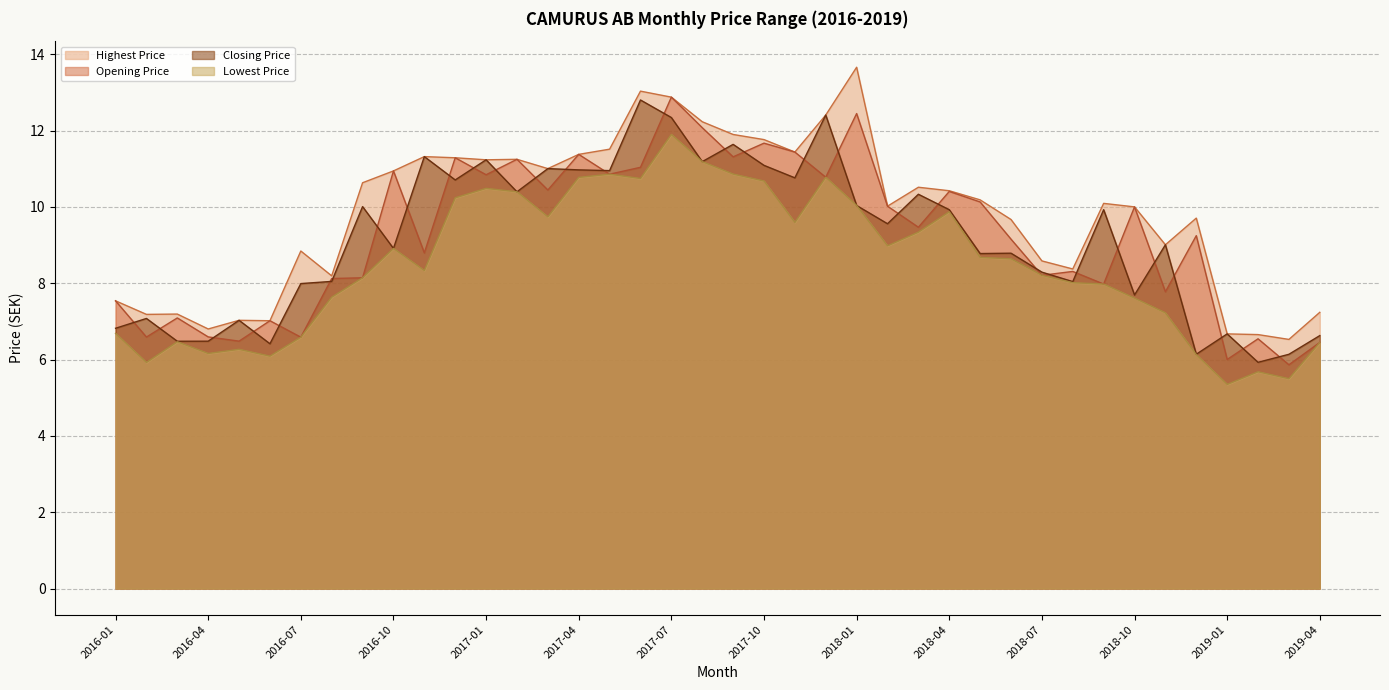

What is the difference between the maximum and minimum values in the Highest Price series?

7.1